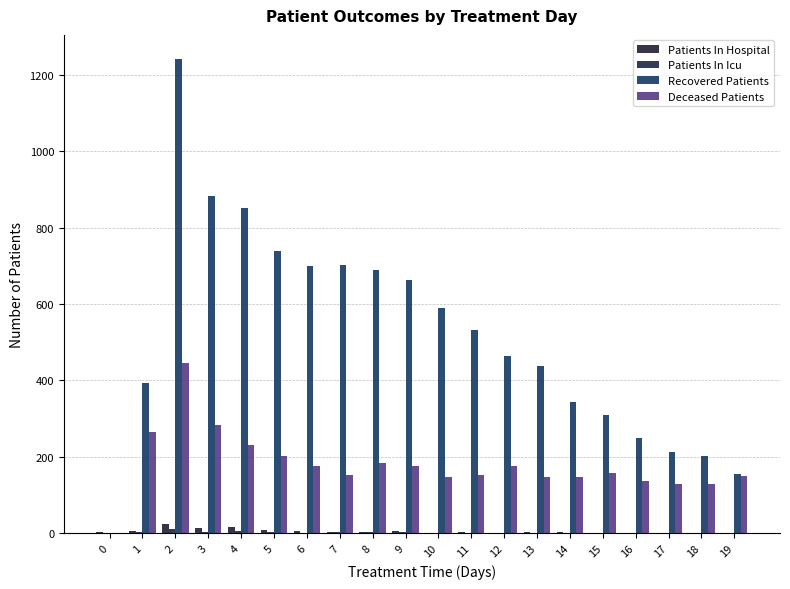

What is the average value of the Deceased Patients series?

179